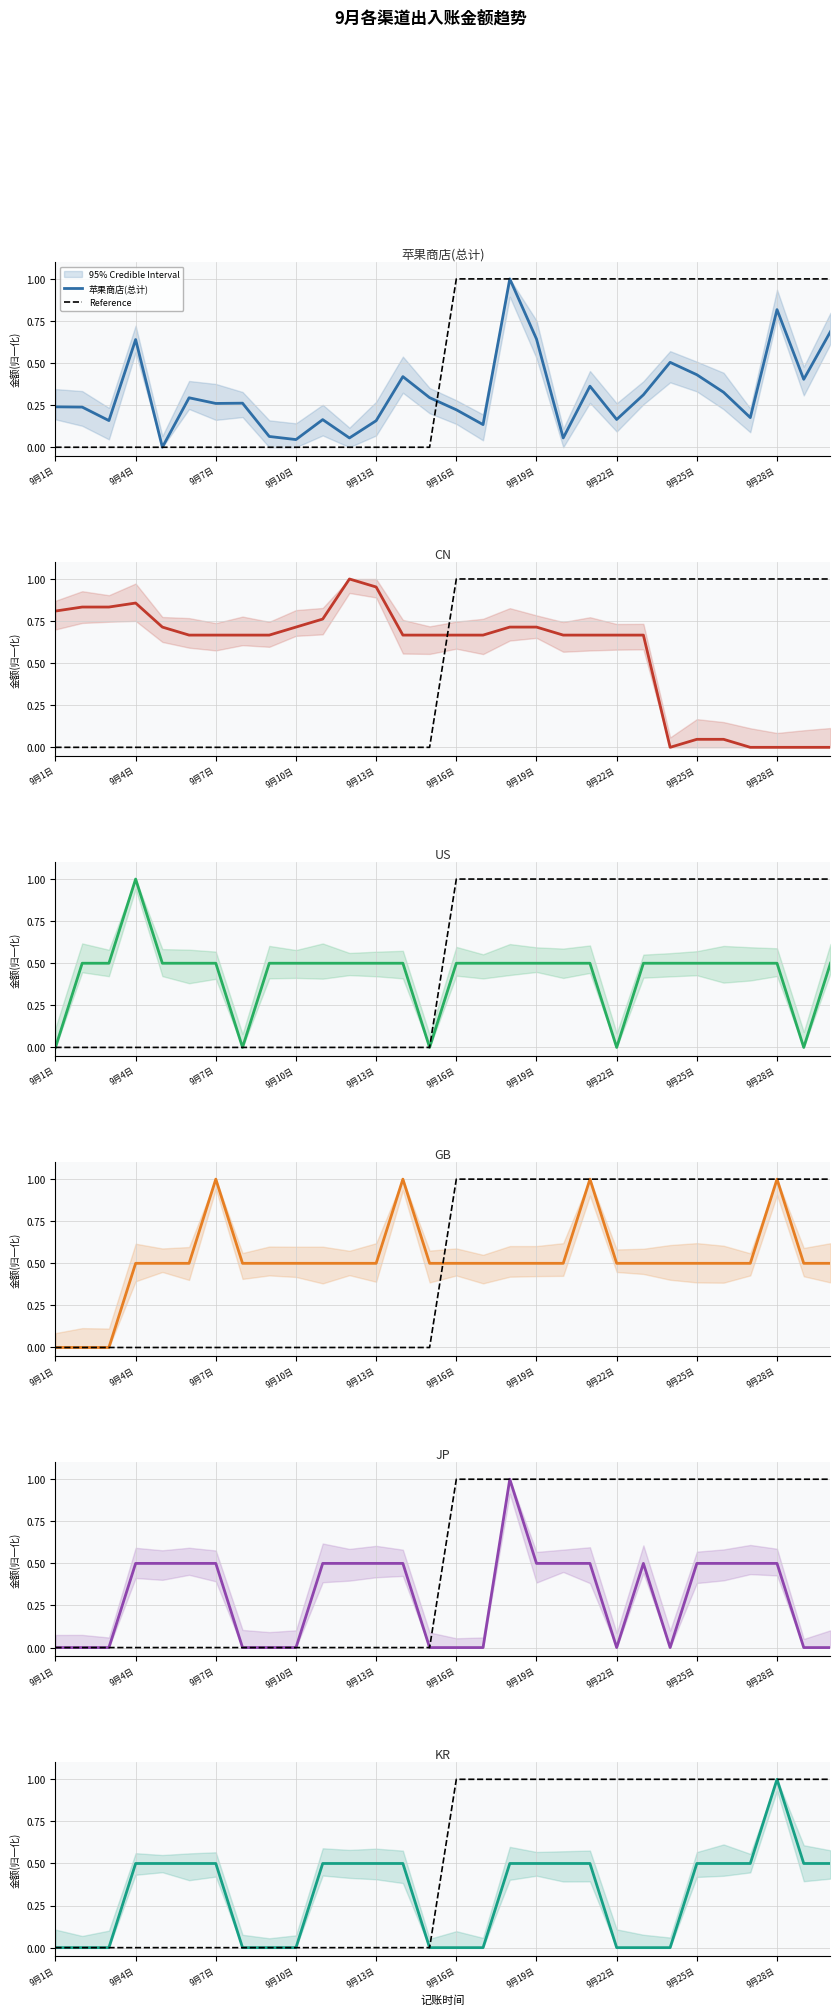

Between 9月4日 and 9月9日, which series saw the biggest shift?

苹果商店(总计)